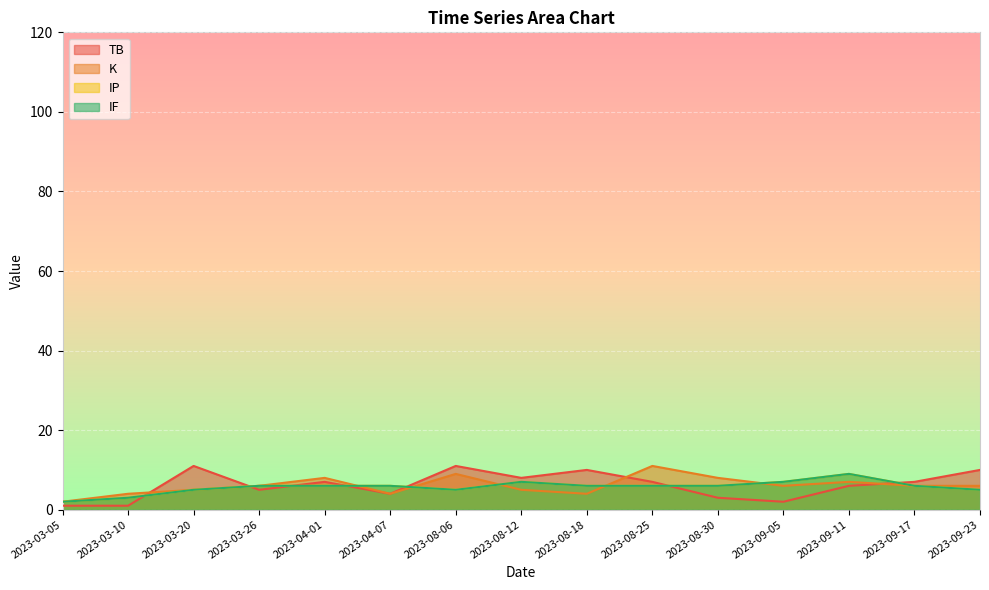

The value of TB at 2023-08-25 is 7. True or false?

True